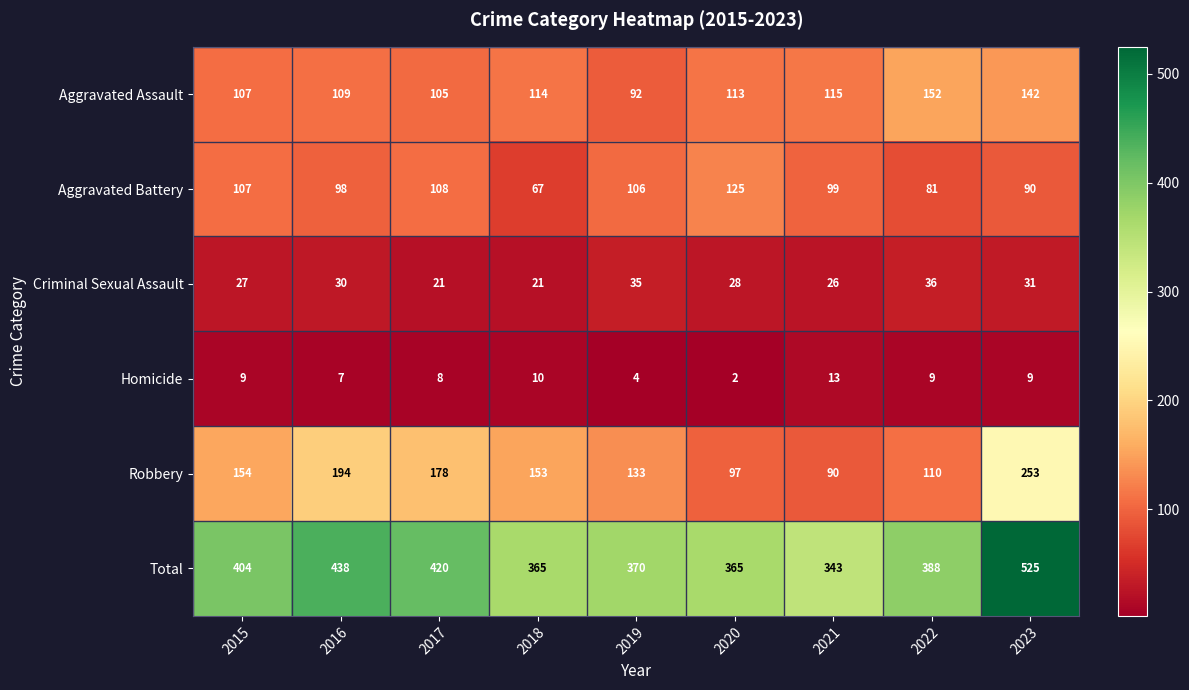

Where is Total nearest to the value 434?

2016